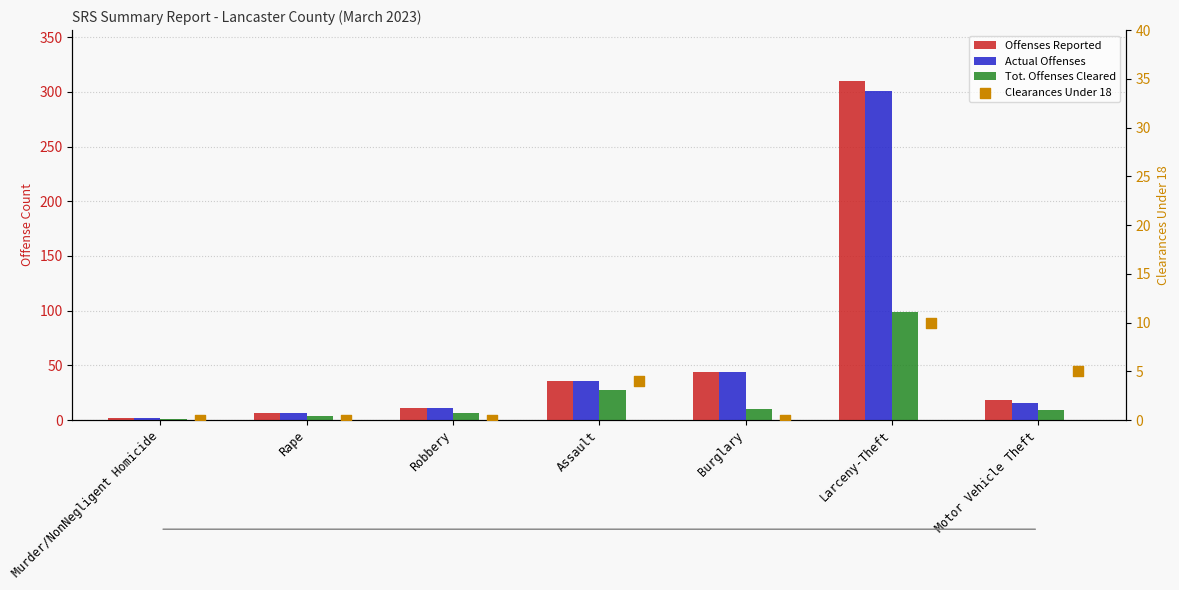

Which series has the largest total across all categories?

Offenses Reported